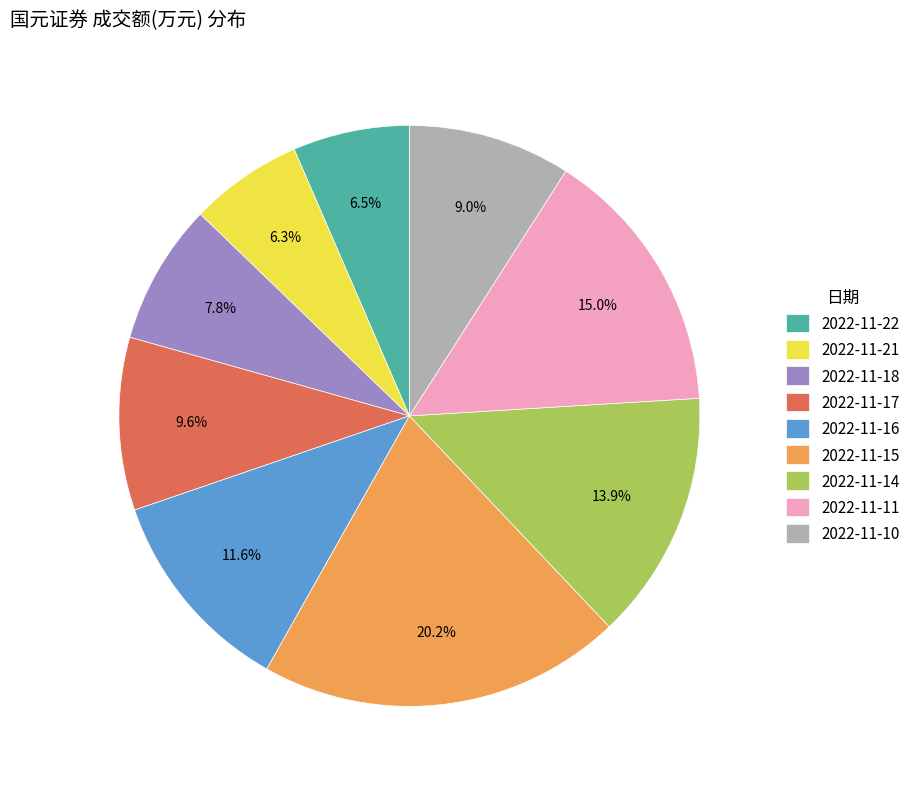

What percentage is NOT represented by 2022-11-21?

93.7%